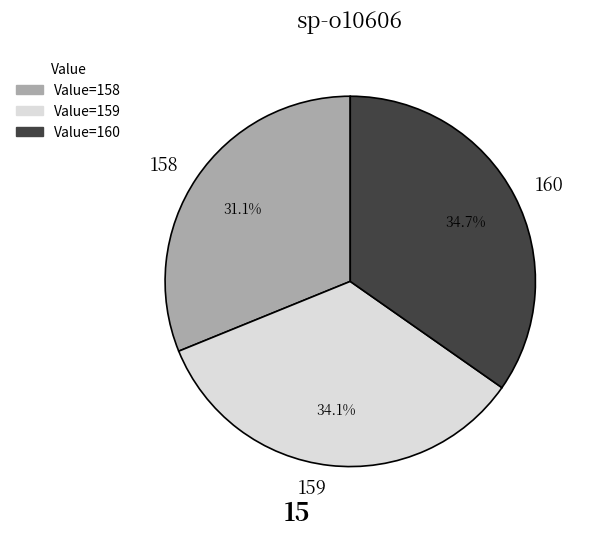

Do 160 and 158 together represent more than half of the pie?

Yes